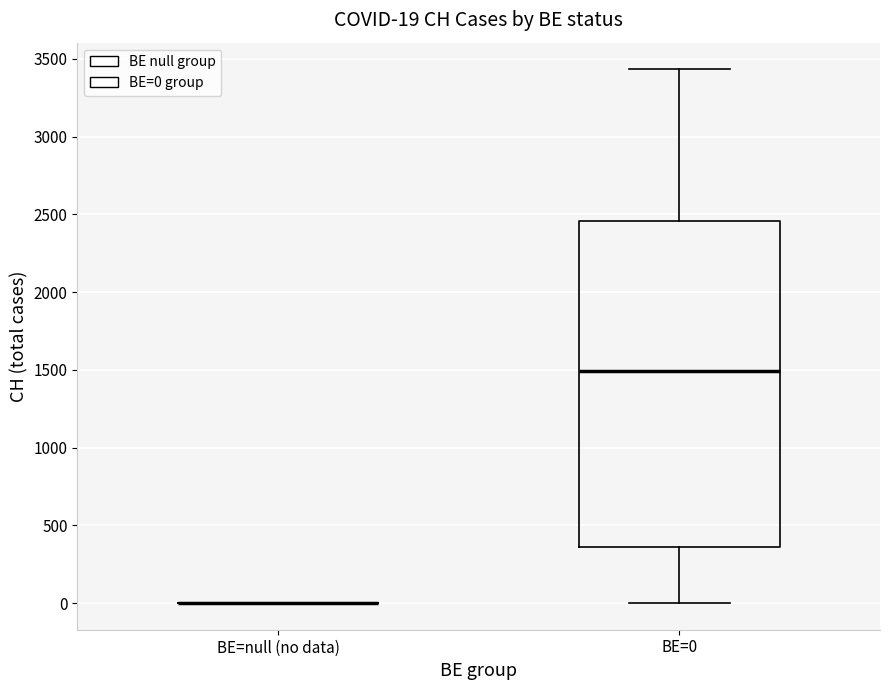

Comparing the boxes themselves (not the whiskers), which one is the tallest?

BE=0